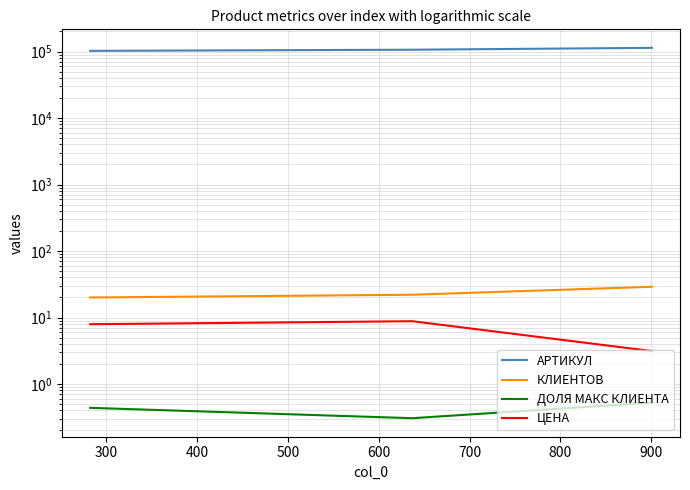

How many series are shown in this chart?

4